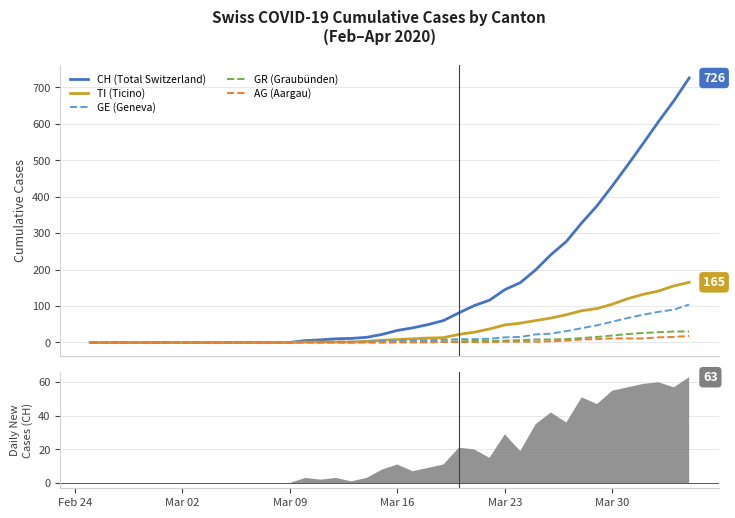

What is the label of the 3rd point from the left?

Mar 09